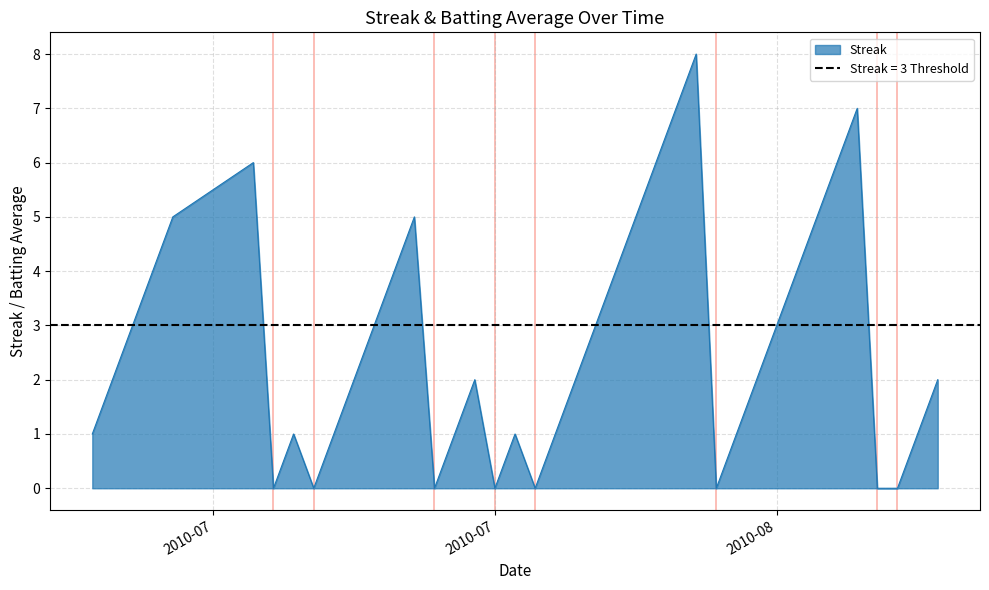

Reading left to right, what are all the values shown in this chart?

1	2	3	4	5	6	0	1	0	1	2	3	4	5	0	1	2	0	1	0	1	2	3	4	5	6	7	8	0	1	2	3	4	5	6	7	0	0	1	2